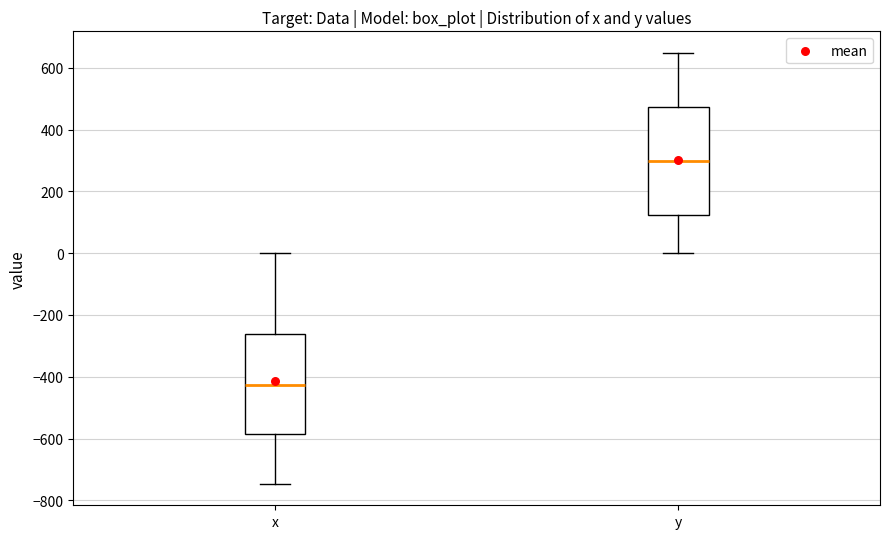

Where does the median line of the box for y sit on the y-axis? The values are not printed on the chart, so give them approximately, as read against the axis.

300